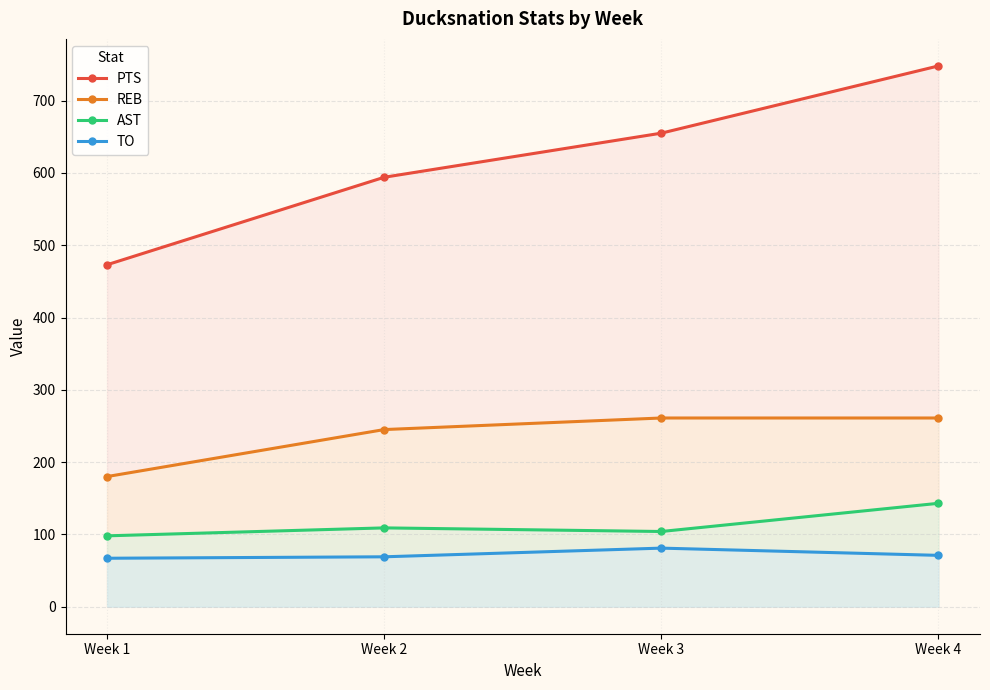

True or false: REB and TO cross at least once.

False